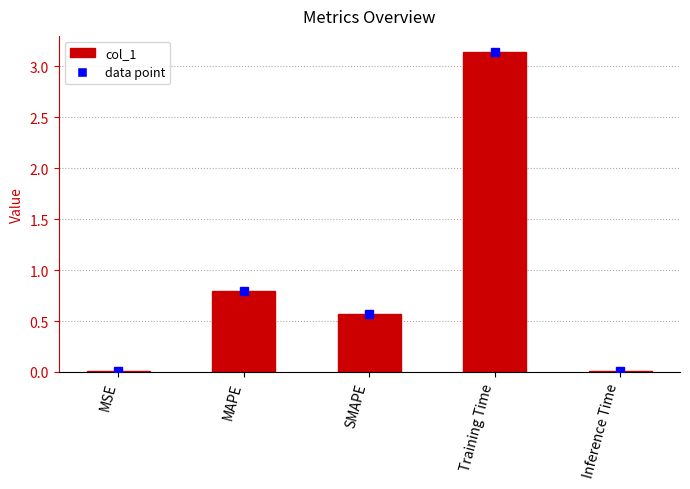

True or false: the data shows 0.8 at MAPE.

True